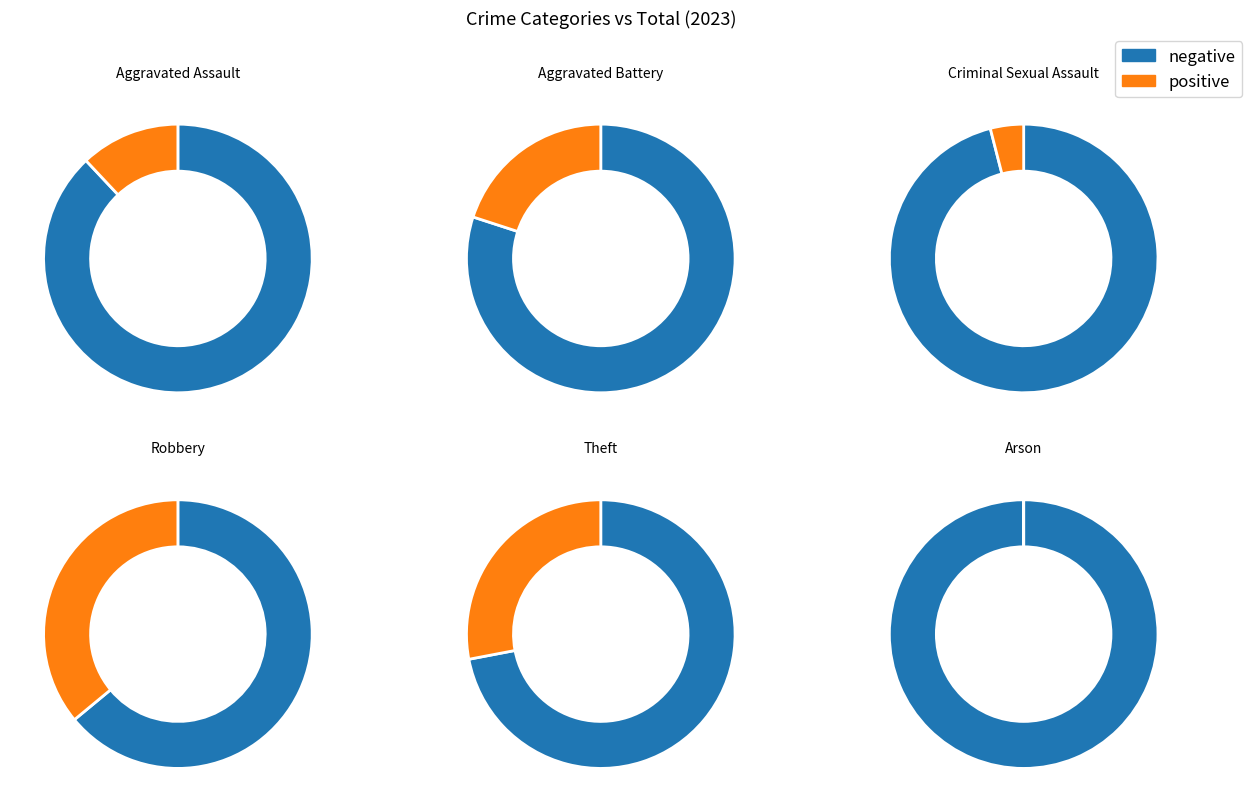

What is the change in value from Criminal Sexual Assault to Theft?

+6